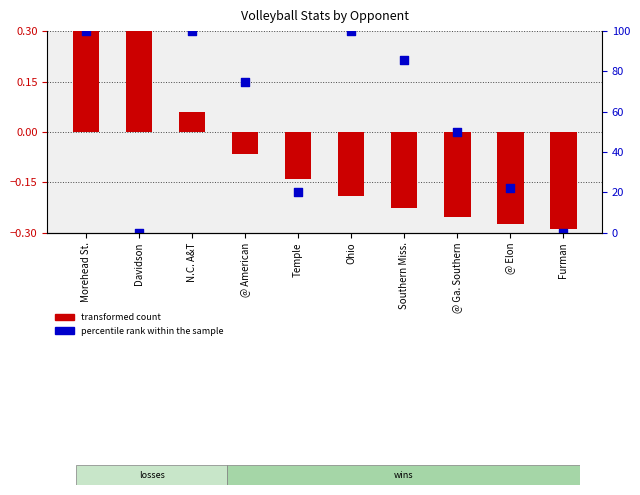

Is the value of percentile rank within the sample at Ohio greater than the value of transformed count at N.C. A&T?

Yes